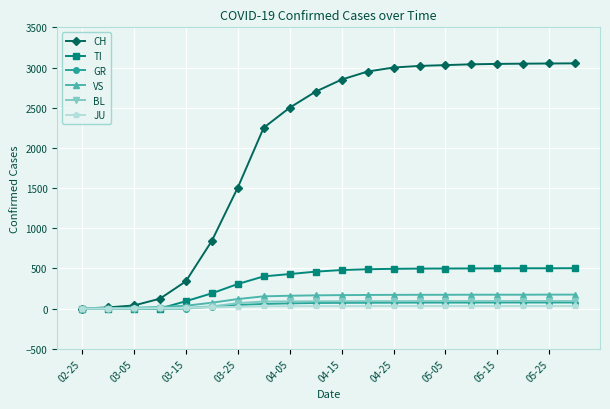

Count the number of data series in this chart.

6